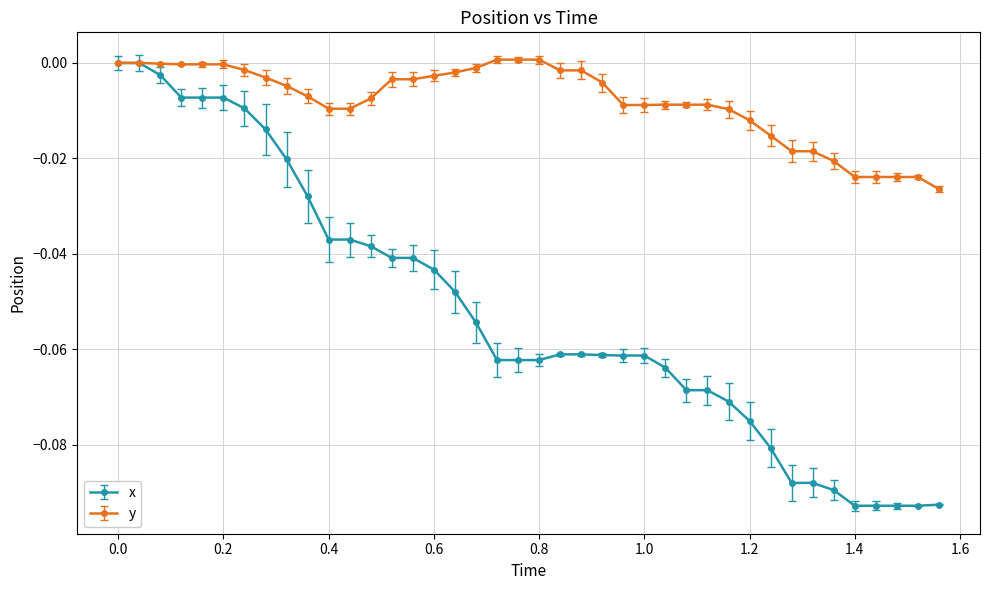

Which series has the widest spread of values?

x